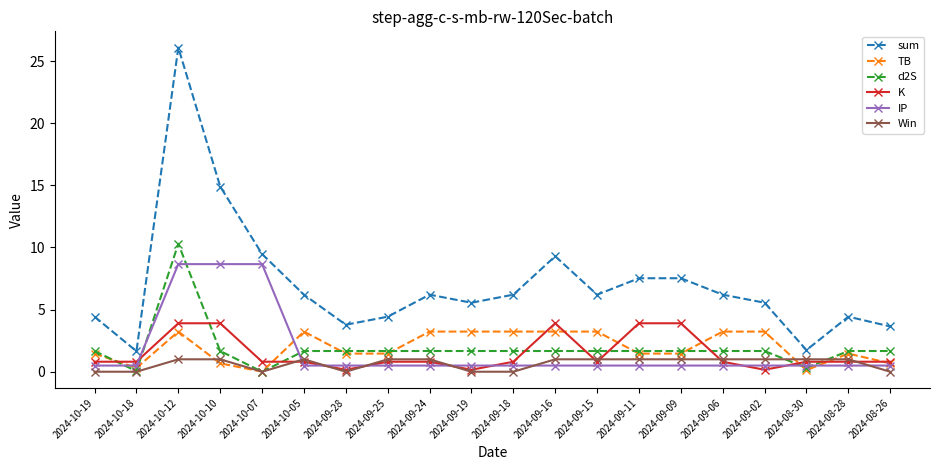

Where do d2S and K first cross each other?

2024-10-19 and 2024-10-18